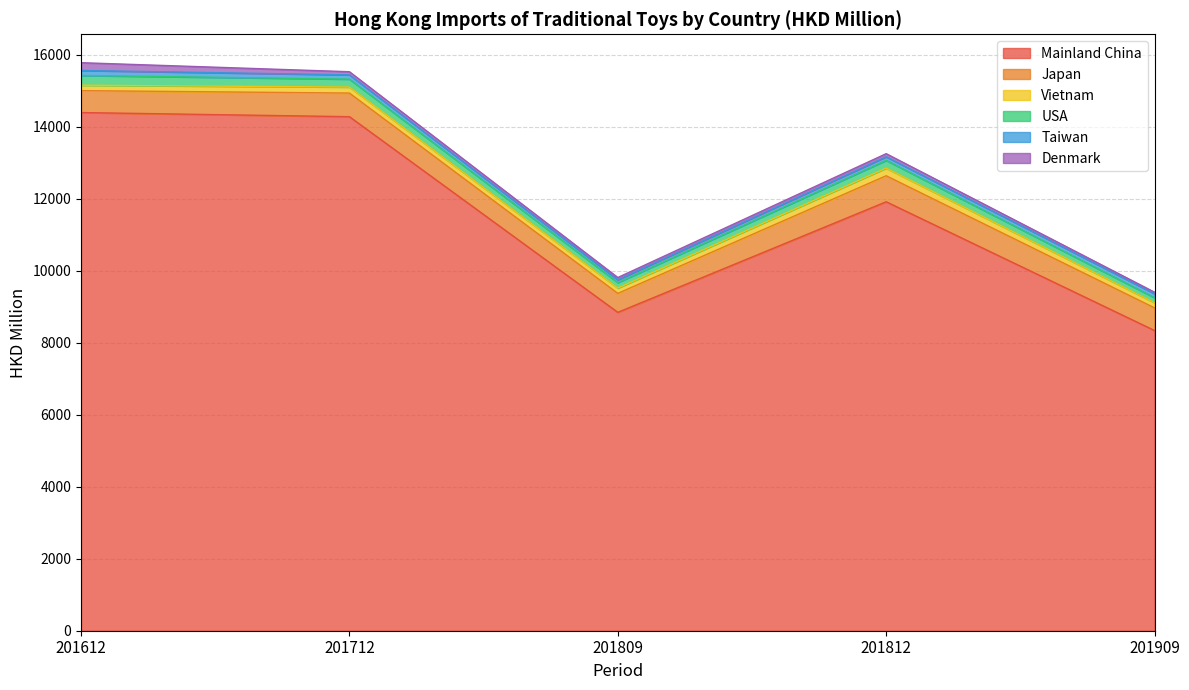

True or false: Japan and USA intersect in this chart.

False